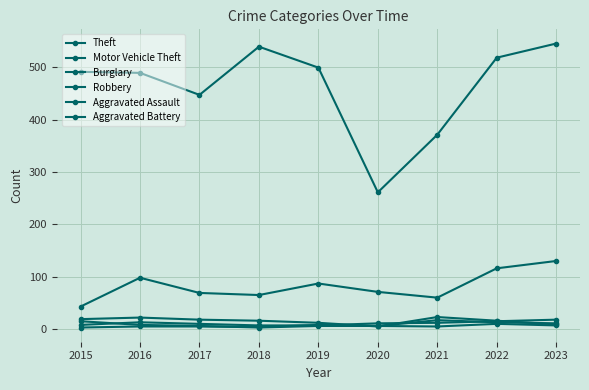

What is the value of the Burglary point at the 4th from the left?

16